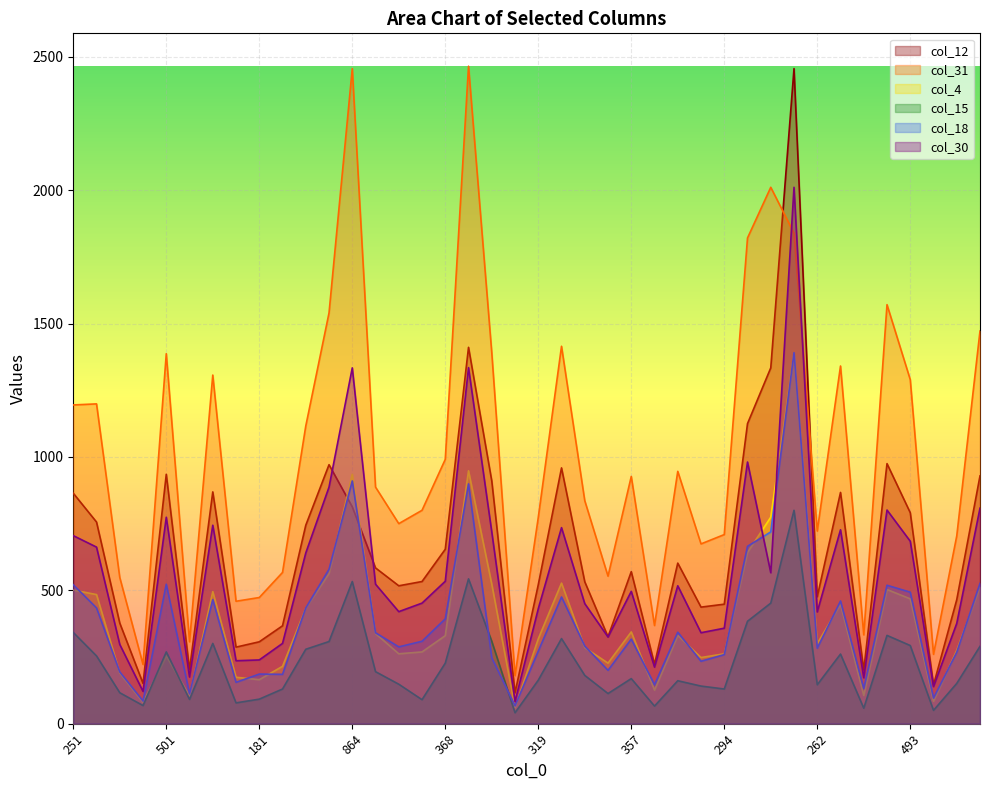

Count the number of data series in this chart.

6